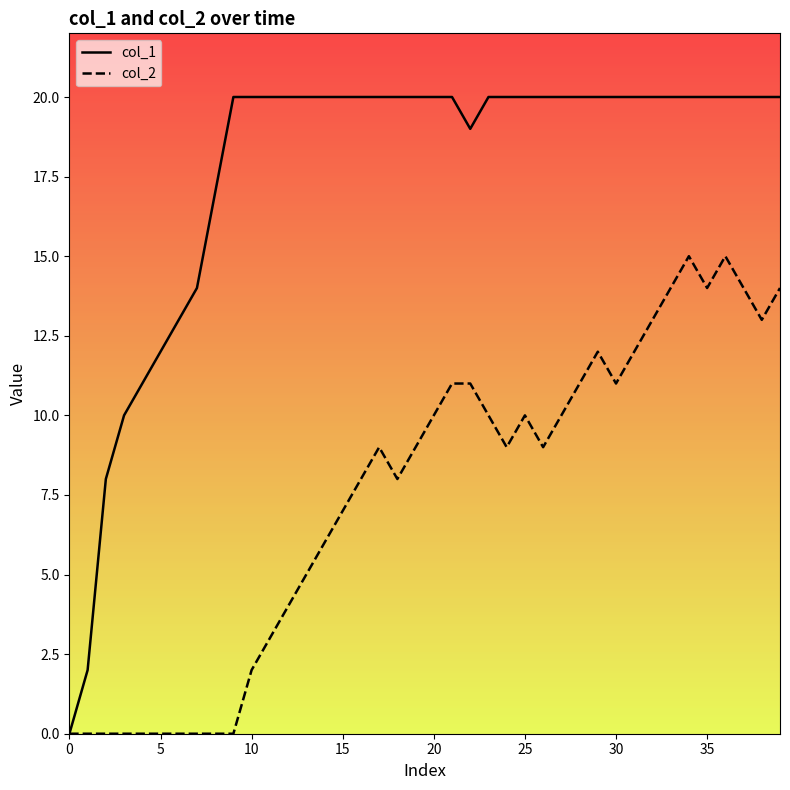

Which series has the largest total across all categories?

col_1